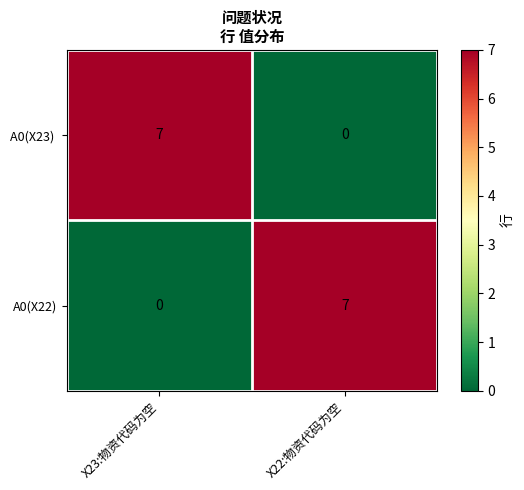

List the labels in order of A0(X22) value, smallest first.

X23:物资代码为空, X22:物资代码为空